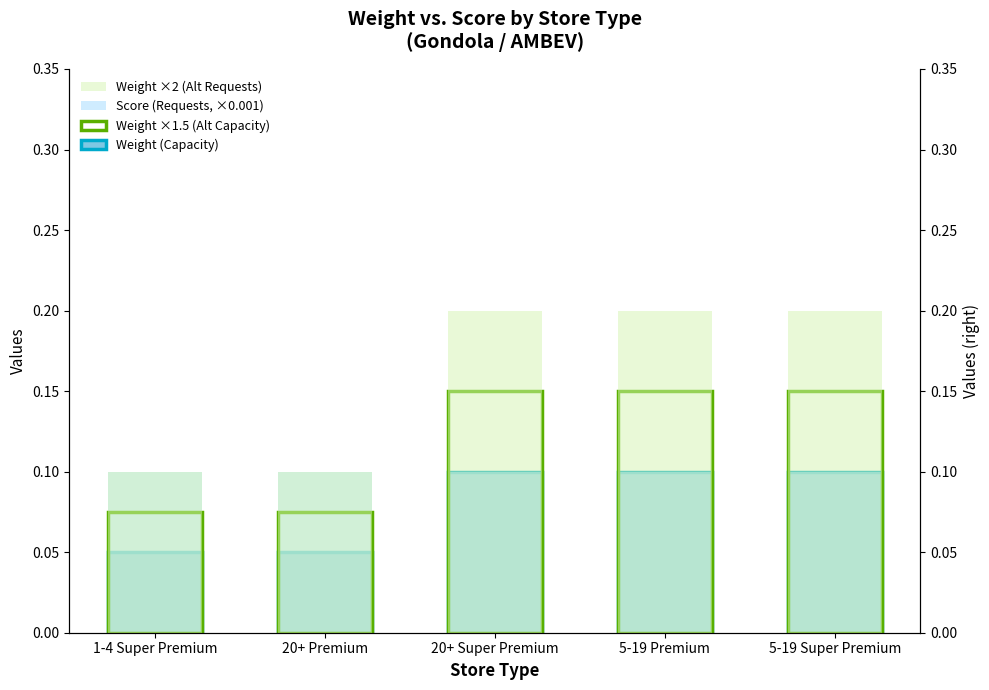

At which category is the sum across all series the highest?

20+ Super Premium